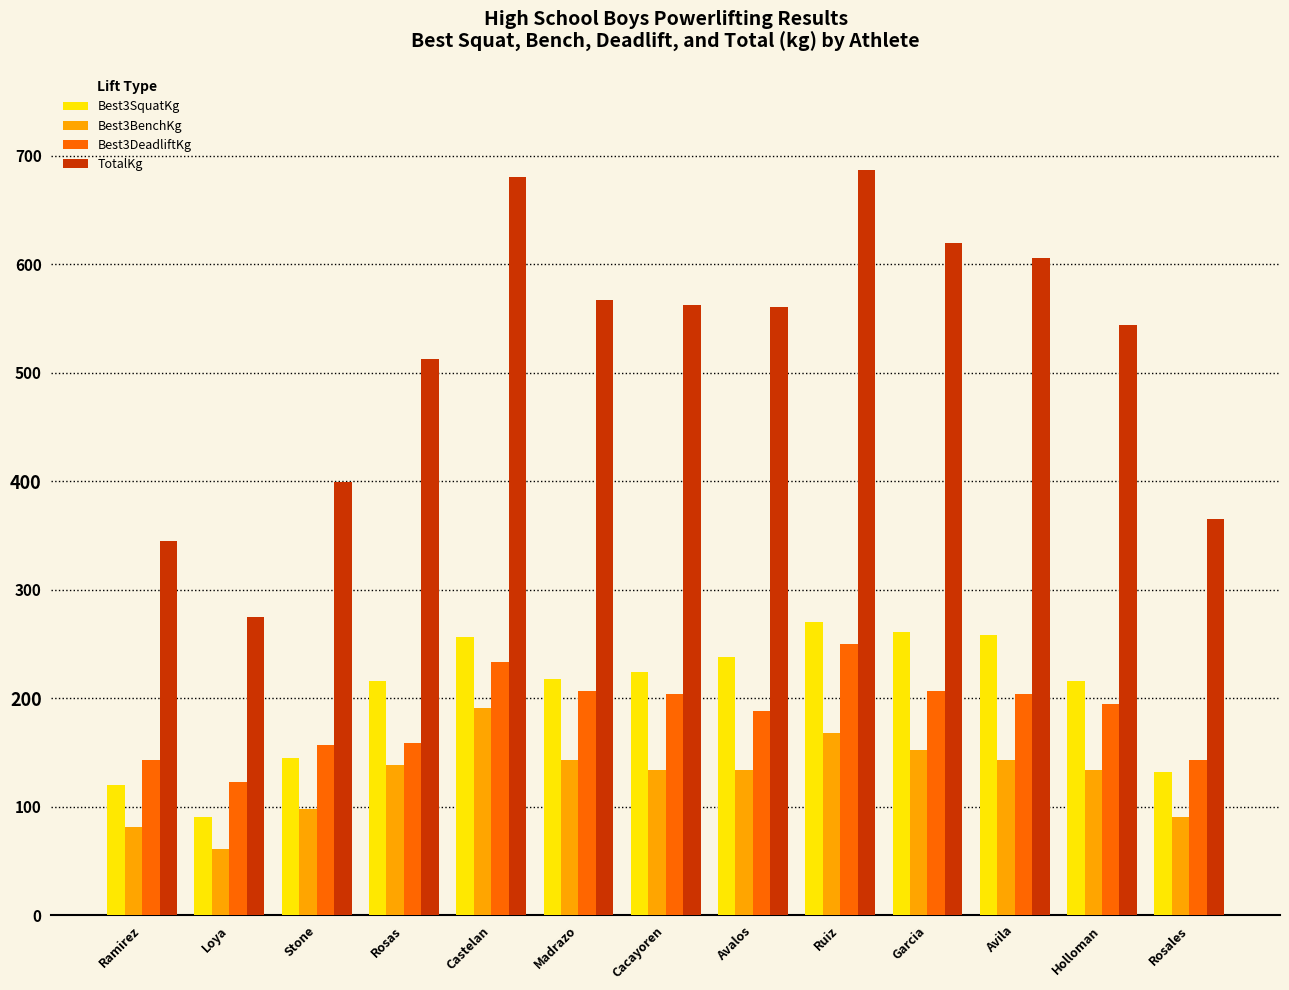

Is the value of Best3BenchKg at Ruiz greater than the value of Best3DeadliftKg at Castelan?

No